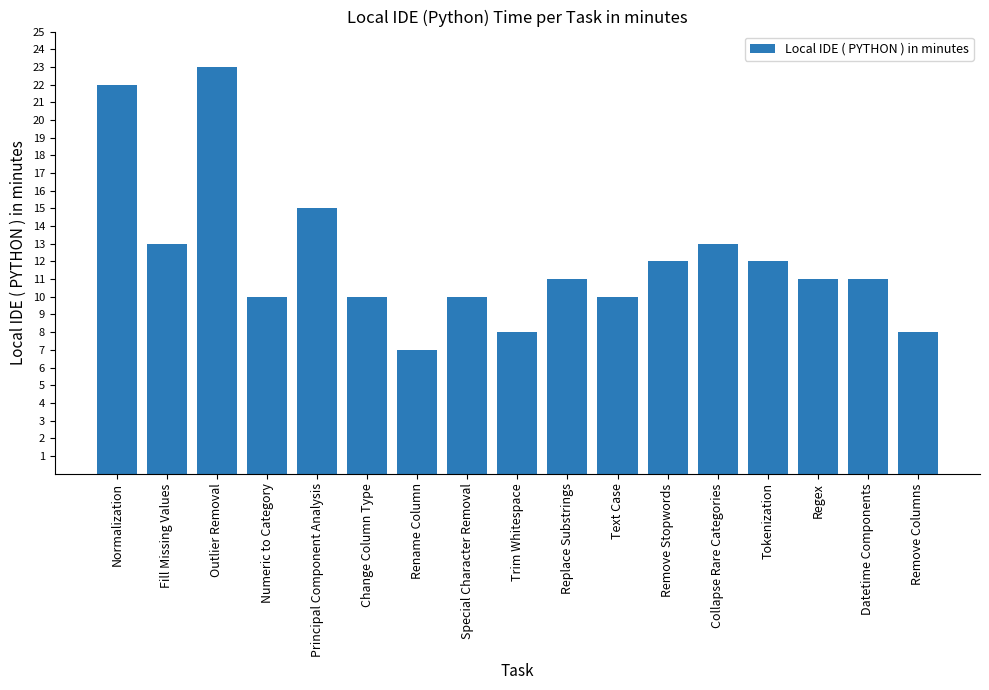

How many bars are there in total?

17